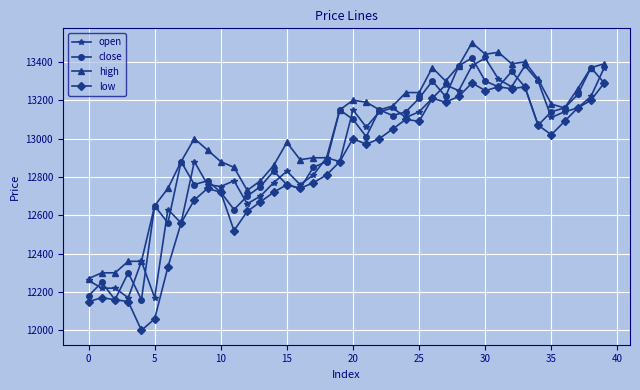

What is the difference between the second highest and second lowest values in the close series?

1220